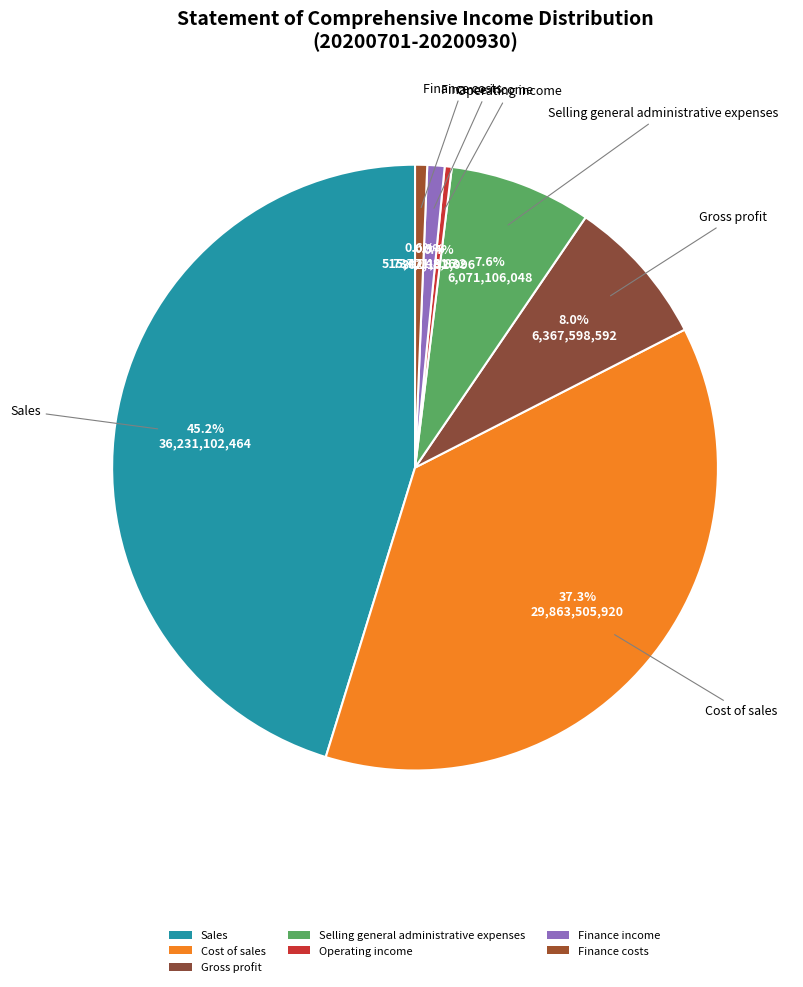

Is it true that Selling general administrative expenses is 1% of the pie?

False